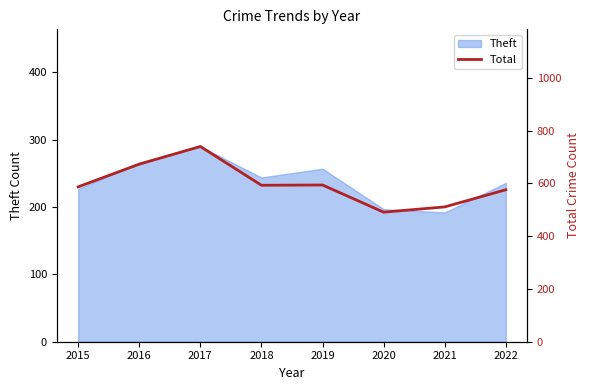

At which label is the value closest to 615?

2019